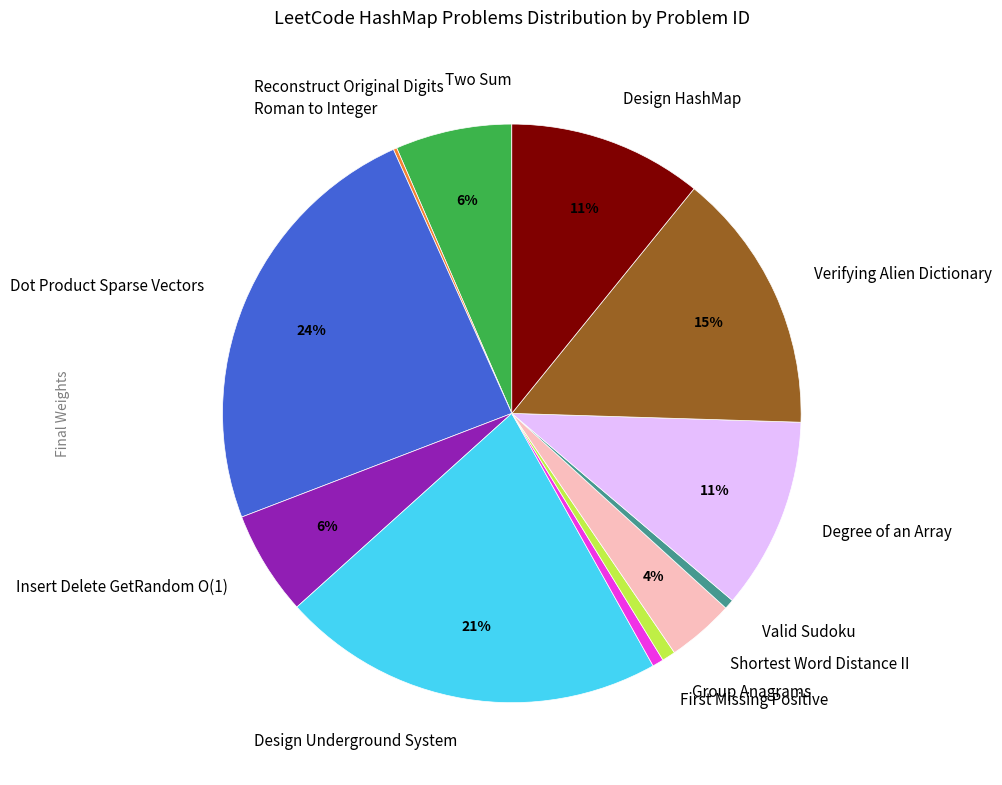

Is there any slice that represents more than half of the pie?

No